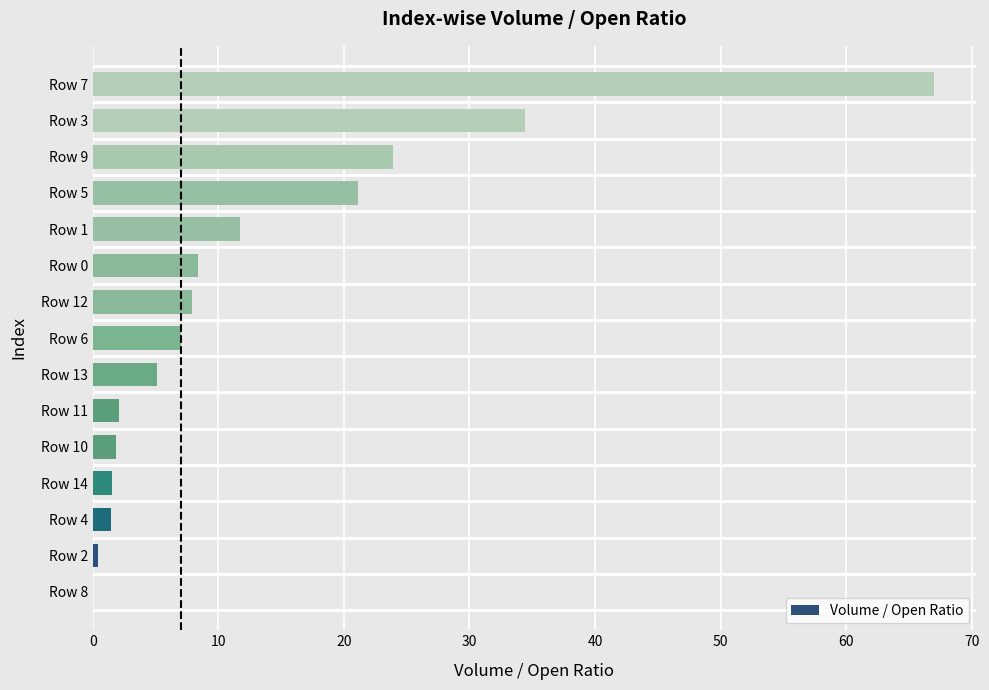

What is the greatest value displayed?

67.0